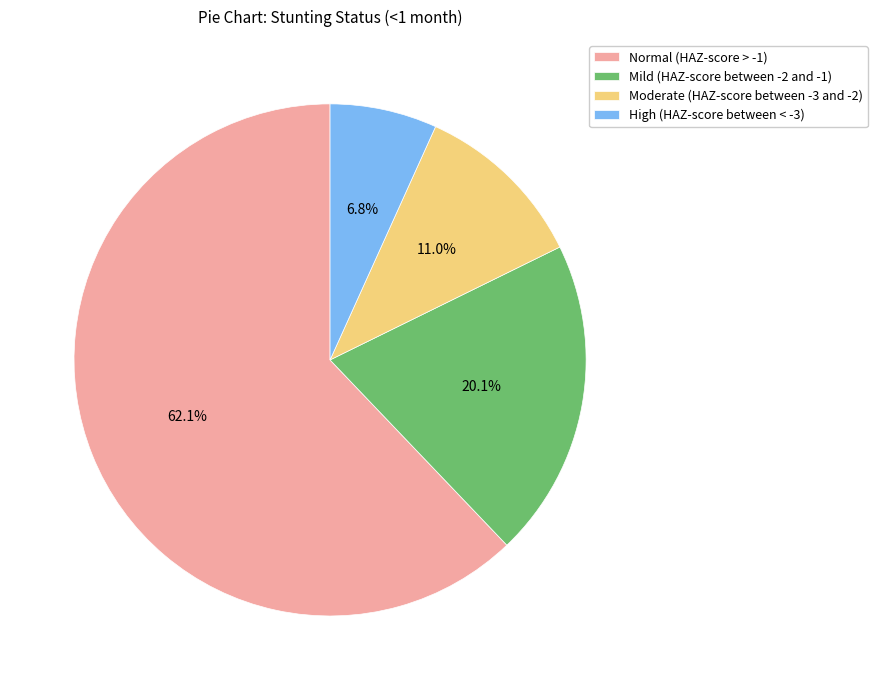

Rank the categories by value from highest to lowest.

Normal (HAZ-score > -1), Mild (HAZ-score between -2 and -1), Moderate (HAZ-score between -3 and -2), High (HAZ-score between < -3)